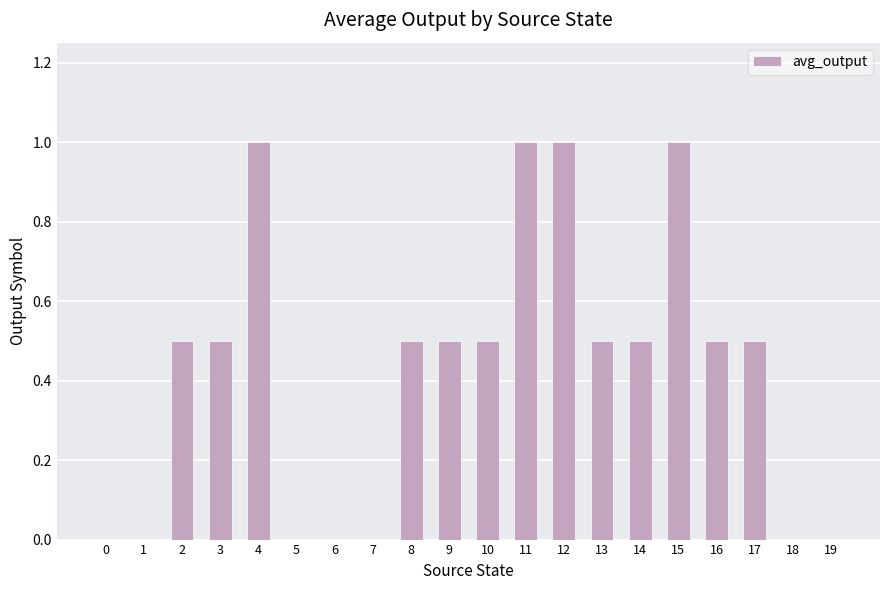

The chart shows a value of 0.8 at 17. True or false?

False